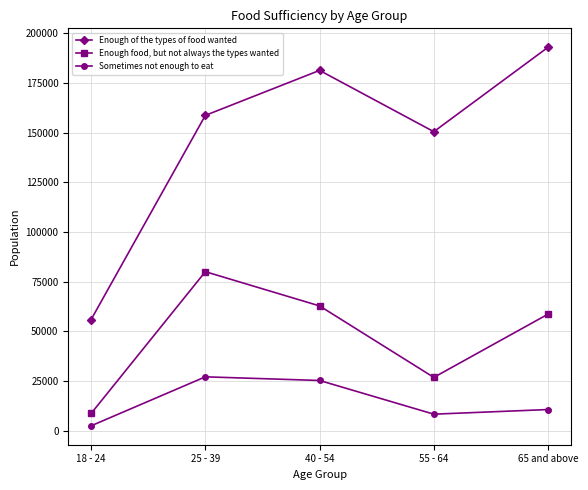

The value of Enough food, but not always the types wanted at 55 - 64 is 26842. True or false?

True